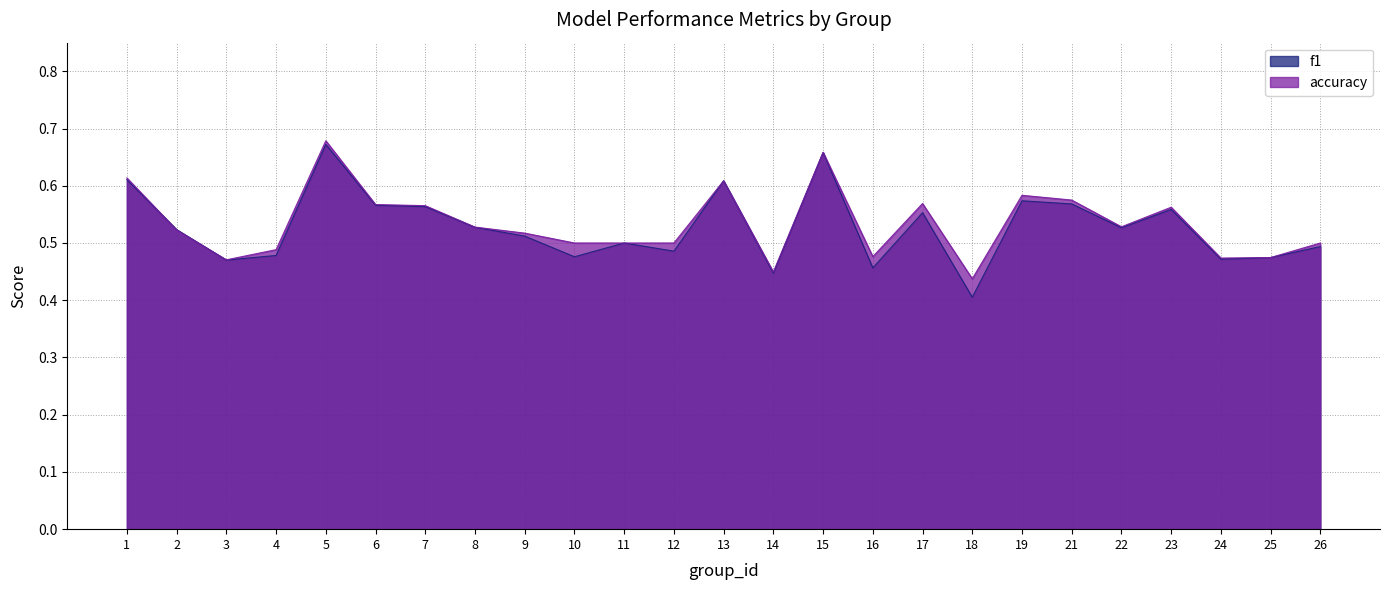

What are all the series names shown in the legend?

f1, accuracy